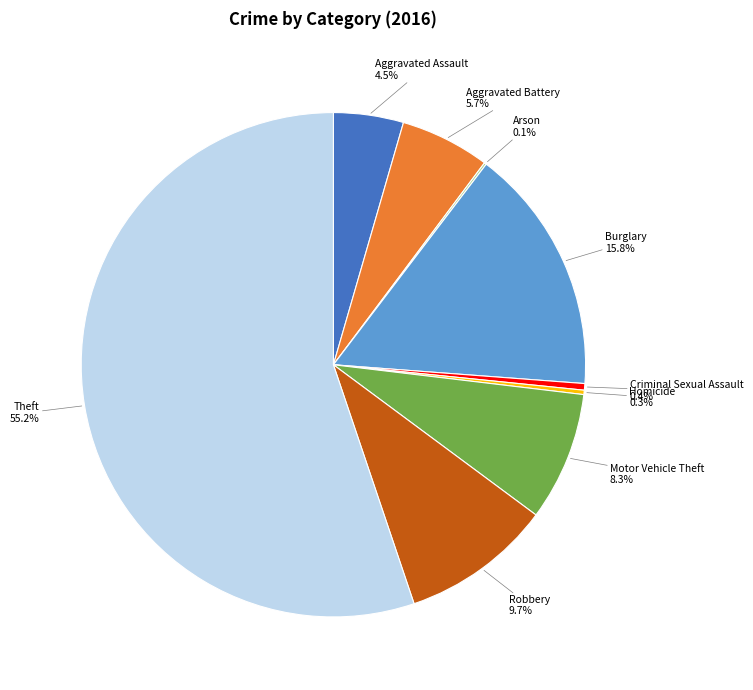

Which has a higher value, Aggravated Battery or Robbery?

Robbery